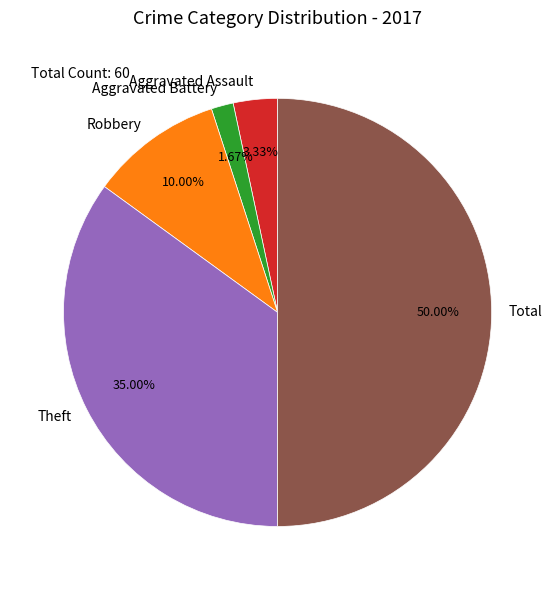

To the nearest percent, what is the difference between the largest and smallest slice percentages?

48%